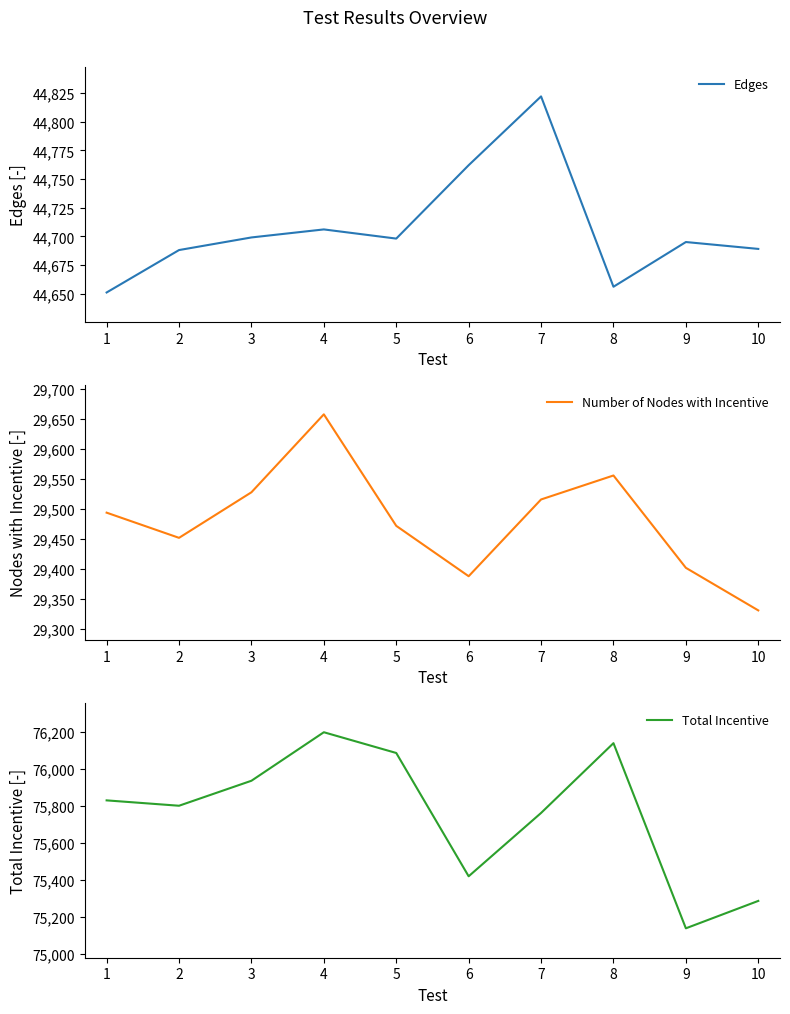

True or false: Number of Nodes with Incentive has a value of 29452 at 2.

True